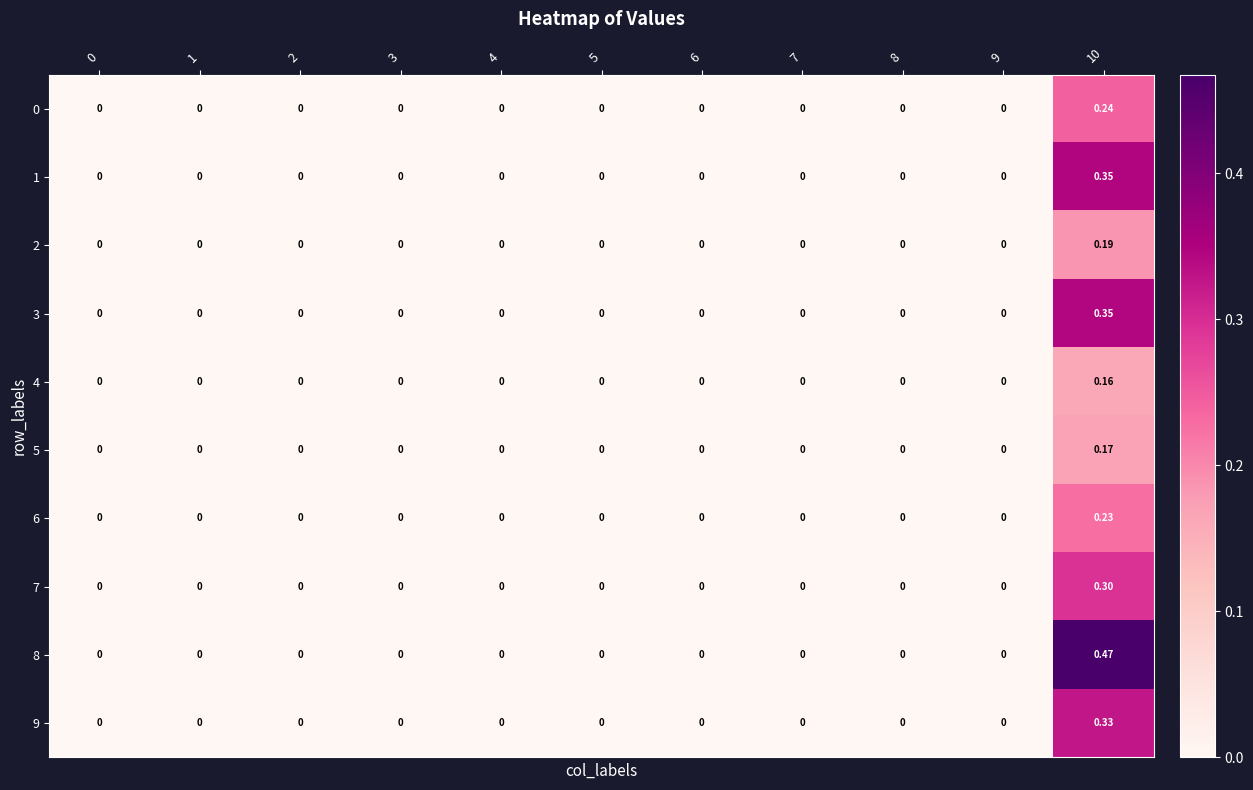

What is the greatest value displayed?

0.5